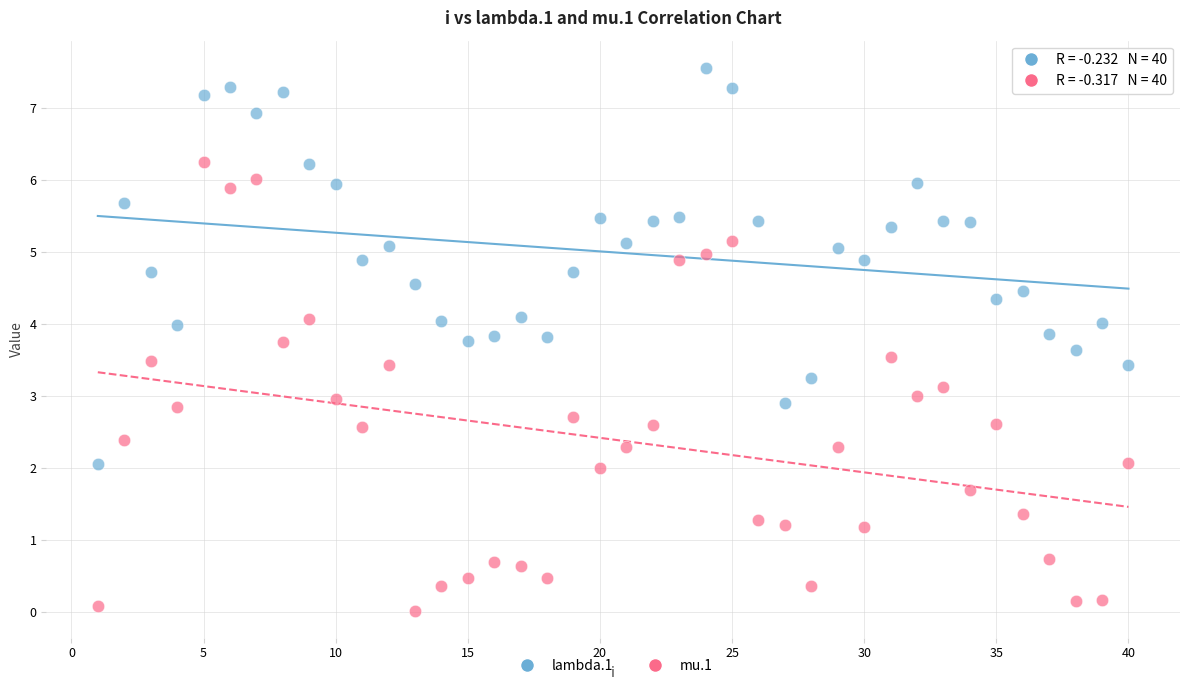

Which series reaches the maximum Y coordinate?

lambda.1